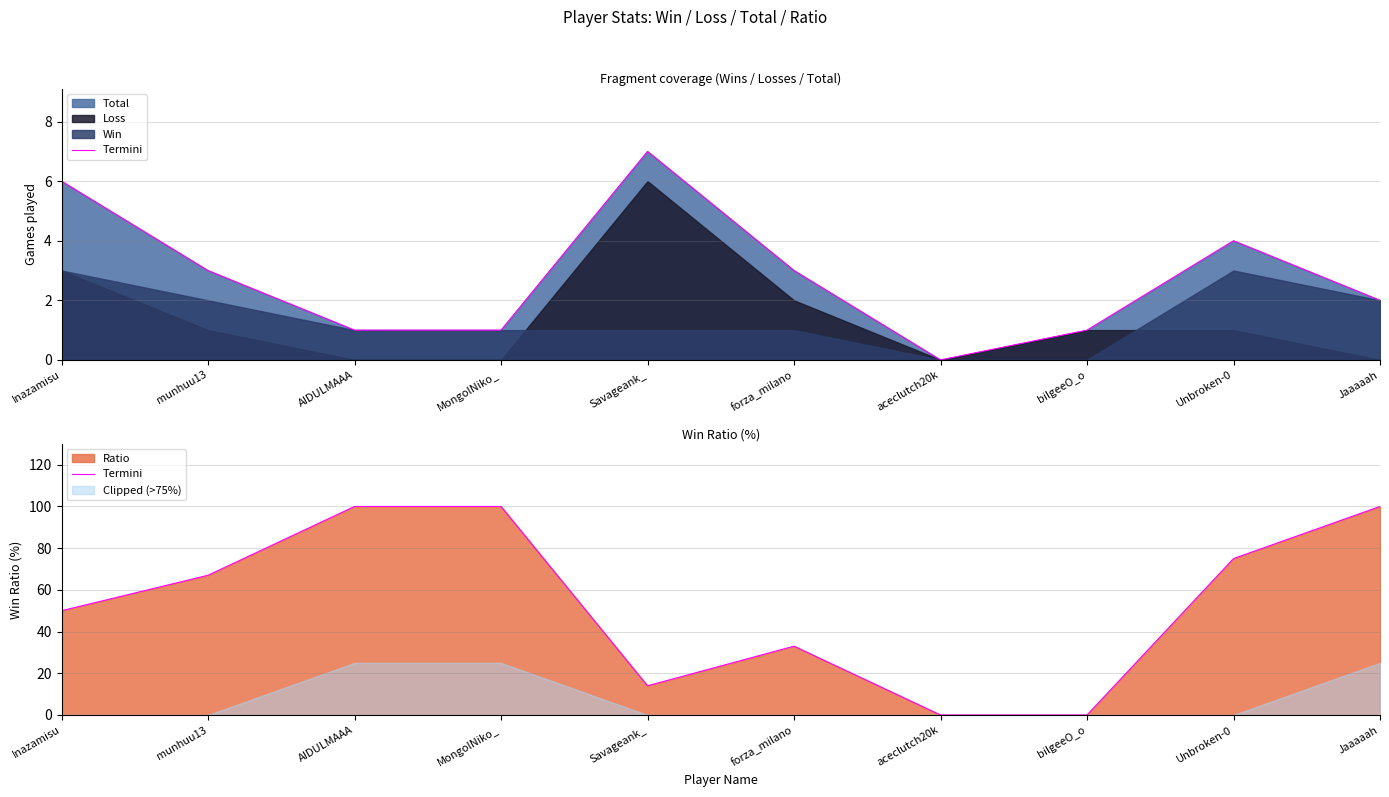

What is the average value?

54